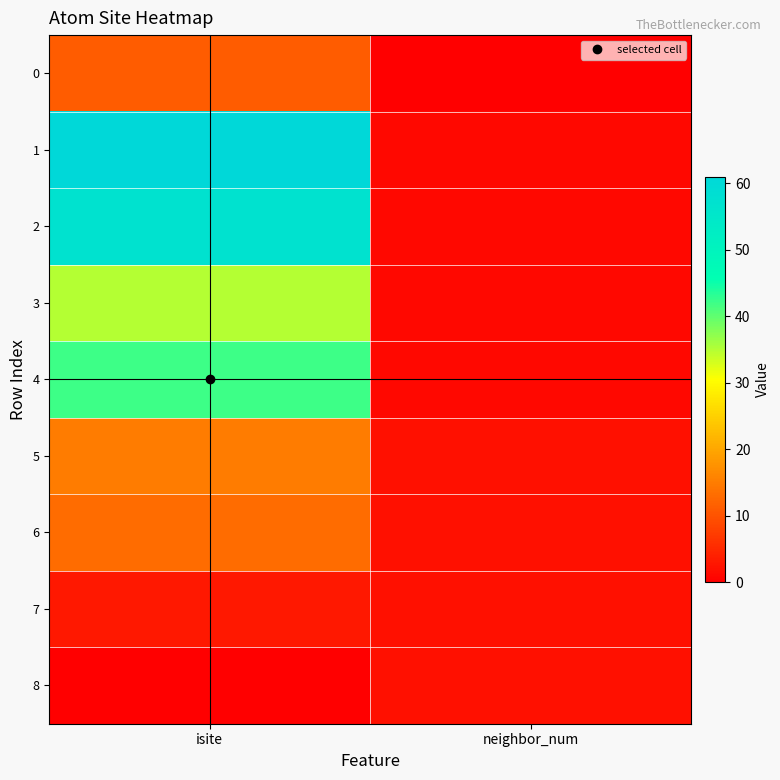

Which series changed the most between isite and neighbor_num?

1